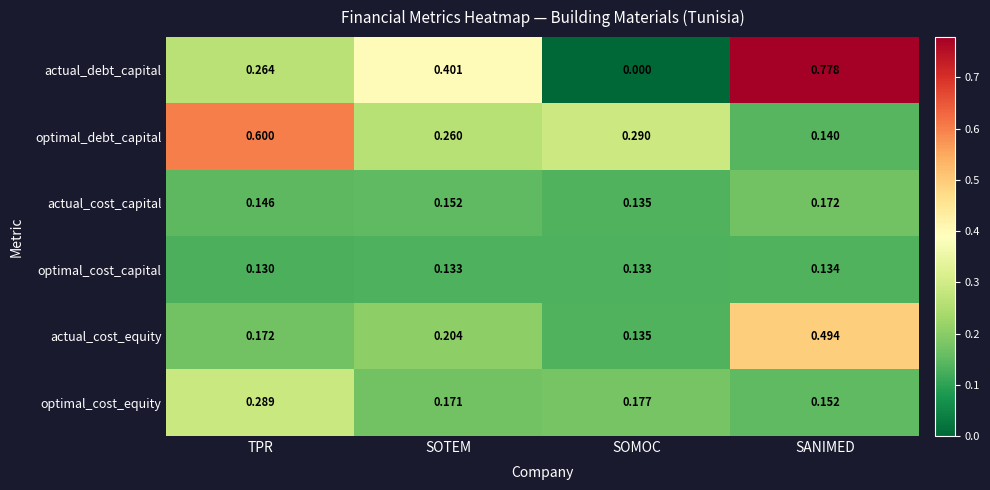

At which category does the chart reach its minimum across all series?

SOMOC